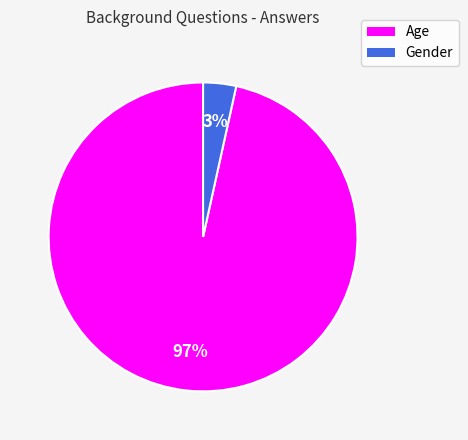

Is it true that Gender is 3% of the pie?

True